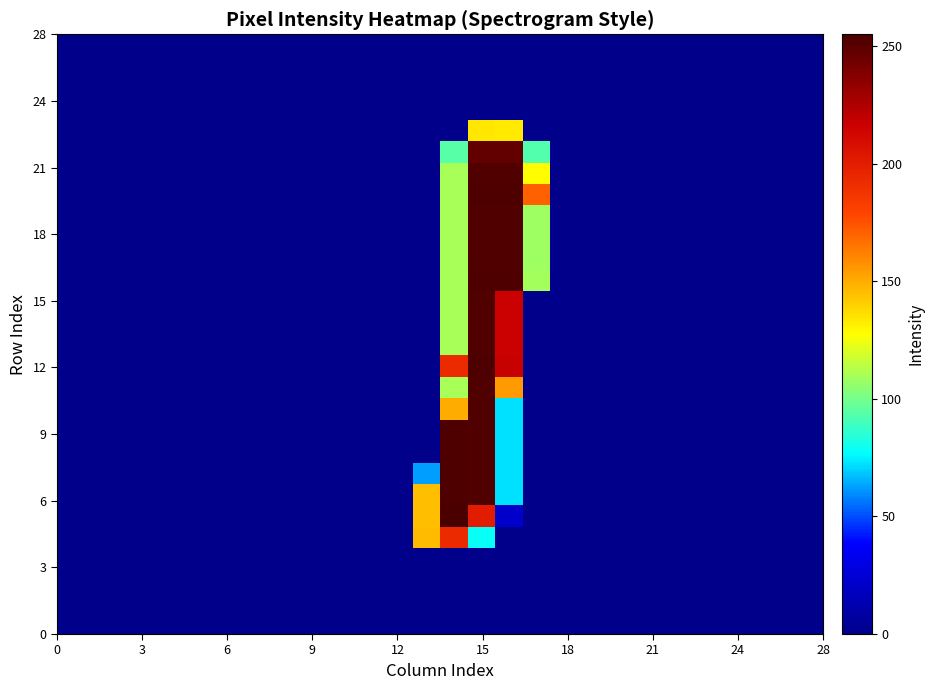

How many series are shown in this chart?

28